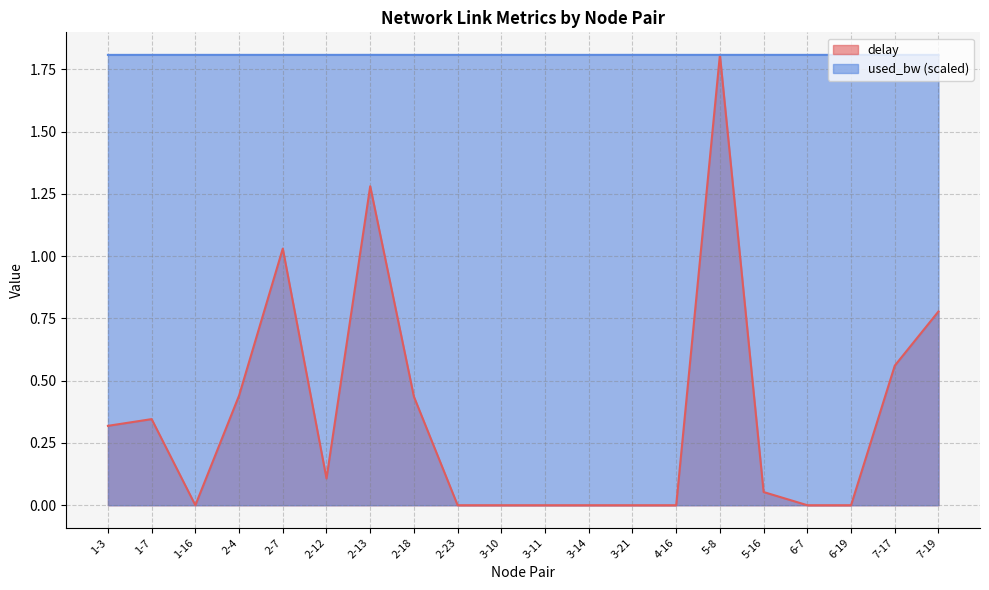

How many values in the delay series exceed 0?

11